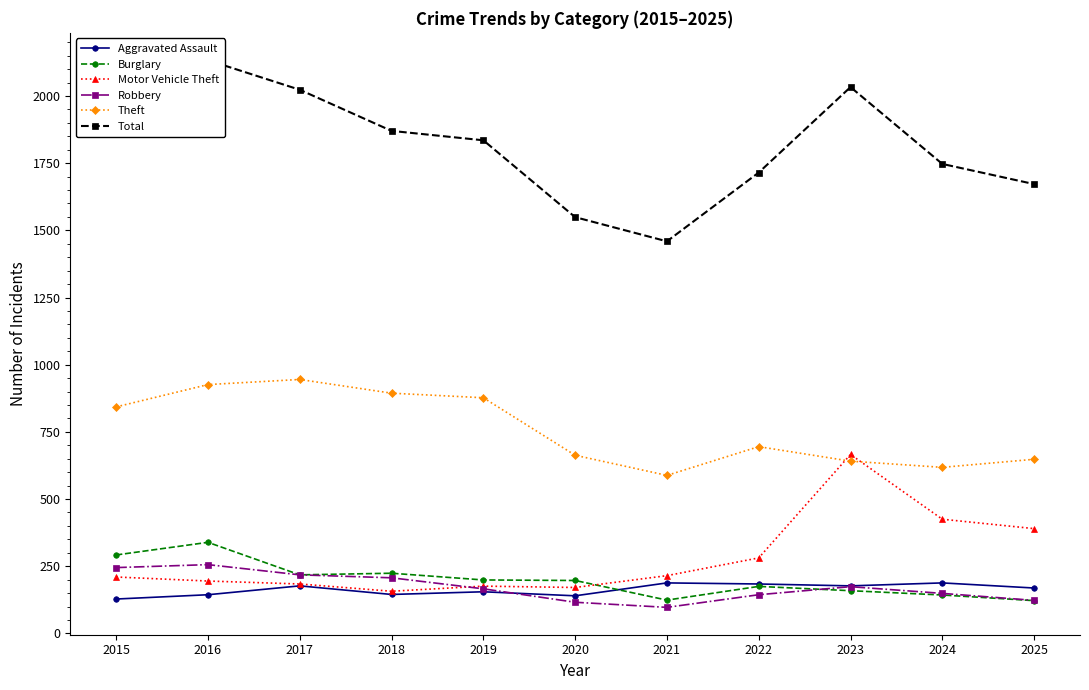

What is the difference between the maximum and minimum values in the Robbery series?

159